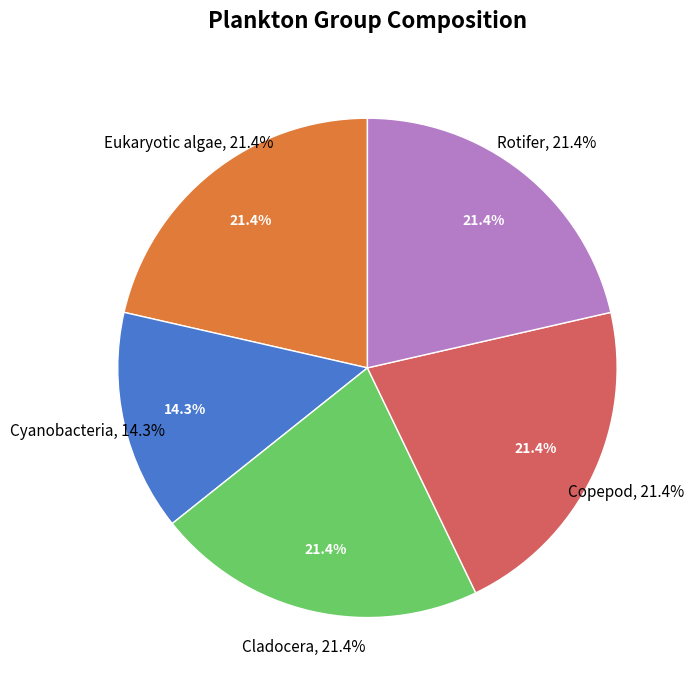

Is Eukaryotic algae the majority of the pie?

No